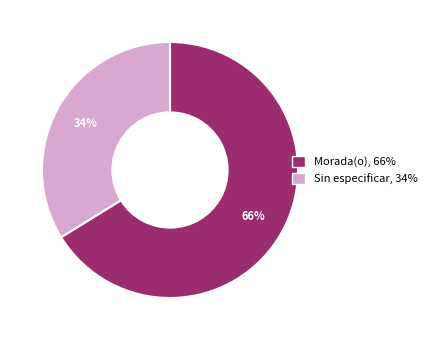

To the nearest percent, what portion does Morada(o) represent?

66%